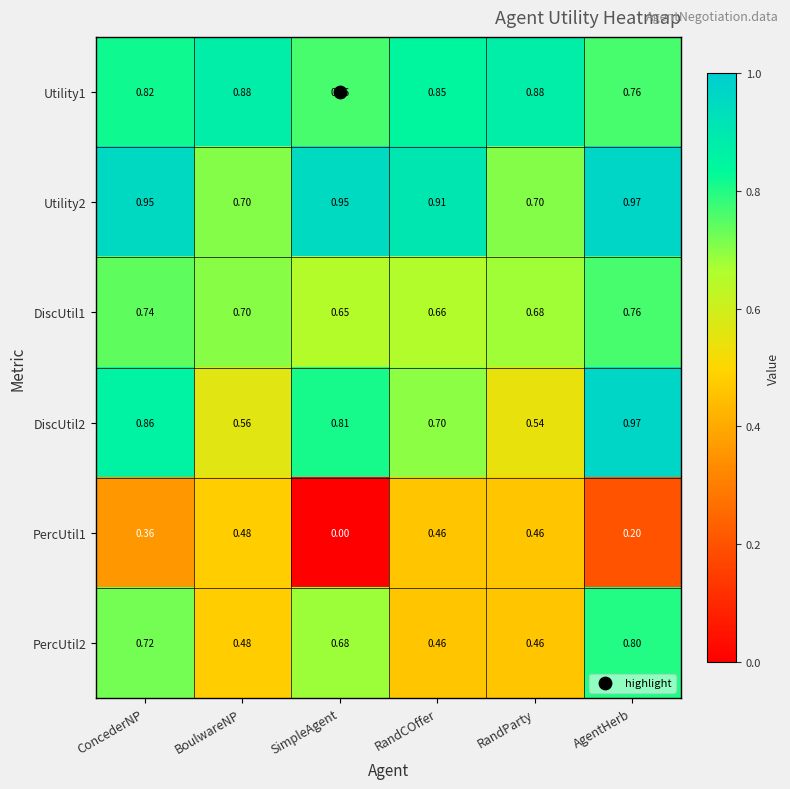

List the labels in order of DiscUtil2 value, smallest first.

RandParty, BoulwareNP, RandCOffer, SimpleAgent, ConcederNP, AgentHerb